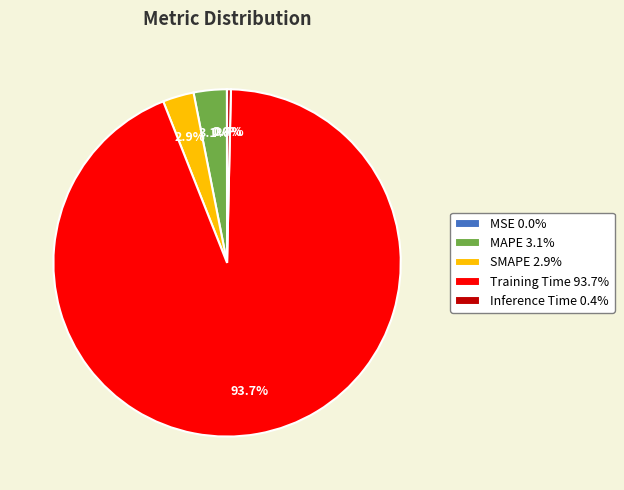

Between MAPE and Training Time, which is larger?

Training Time